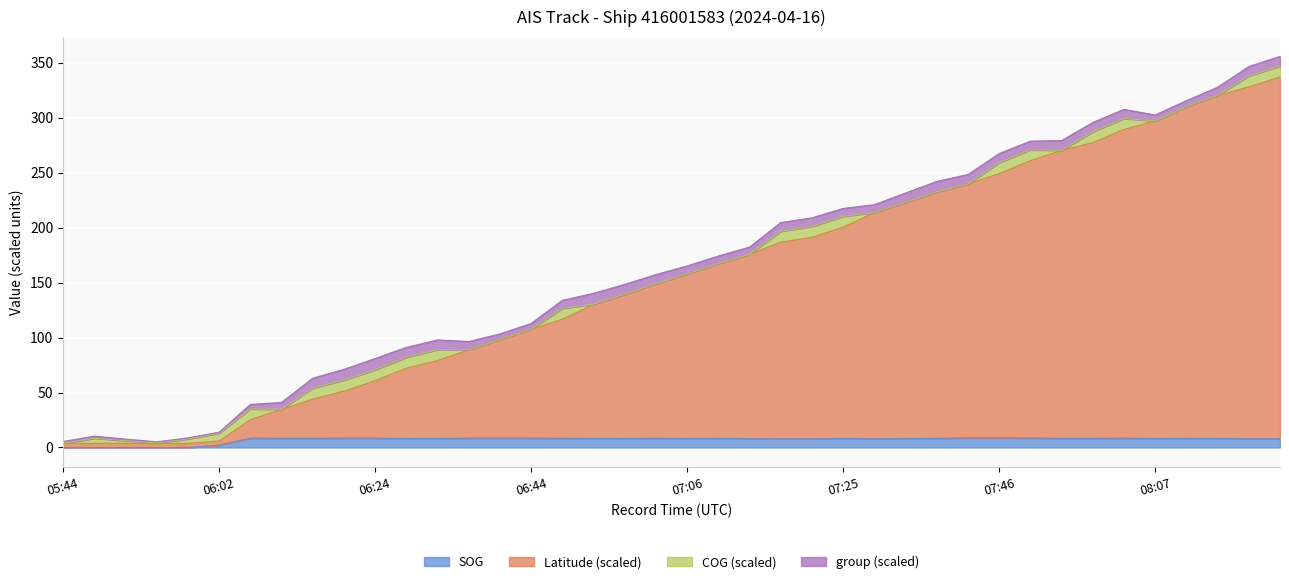

At which category does SOG reach its first local valley?

06:29